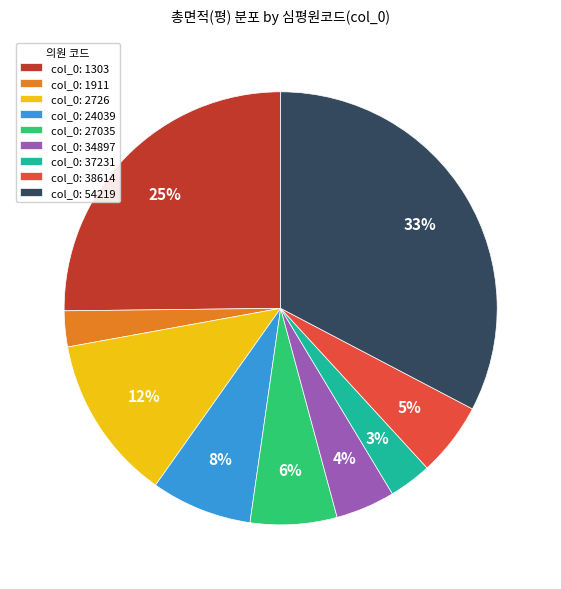

To the nearest percent, what portion does col_0: 27035 represent?

6%